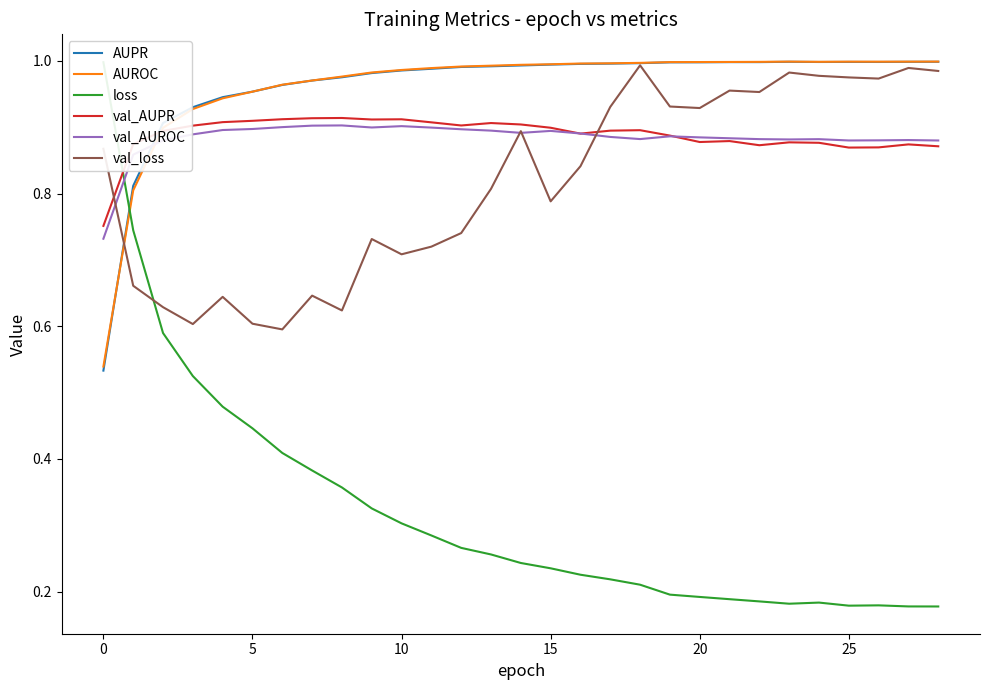

What is the value of the loss point at the 7th from the left?

0.4